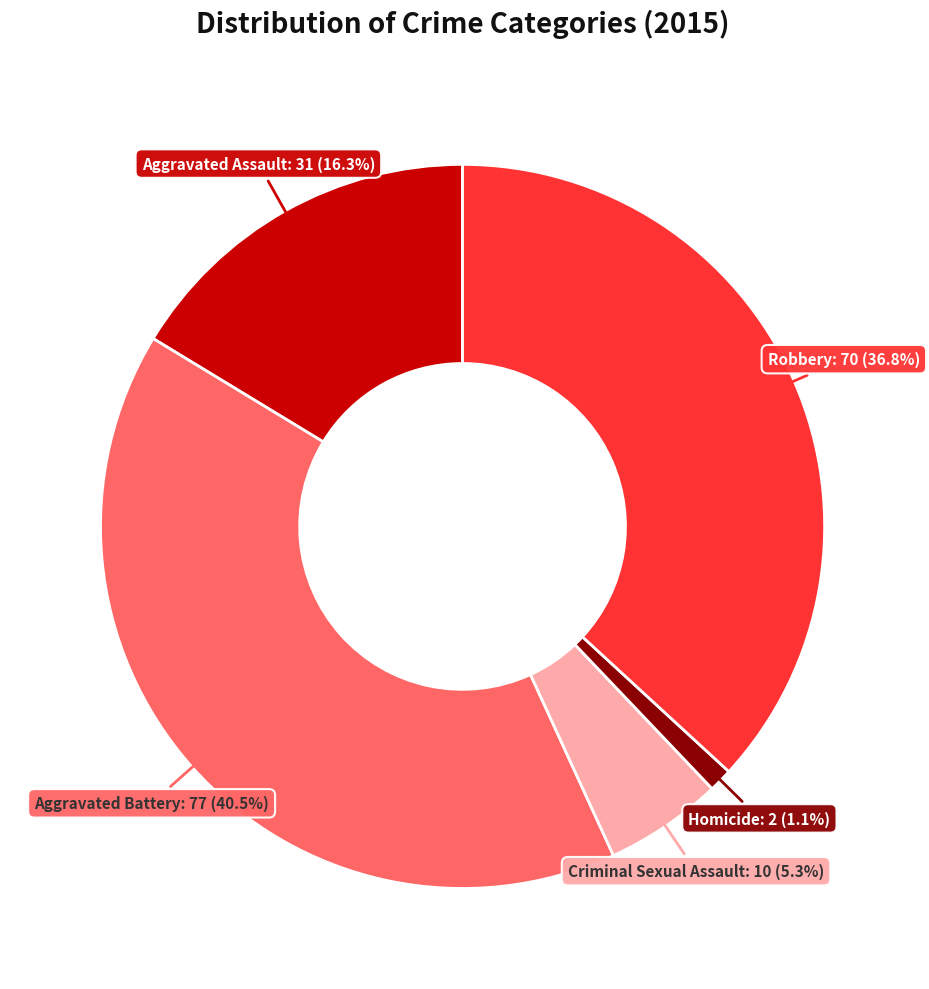

Does any single category account for the majority?

No